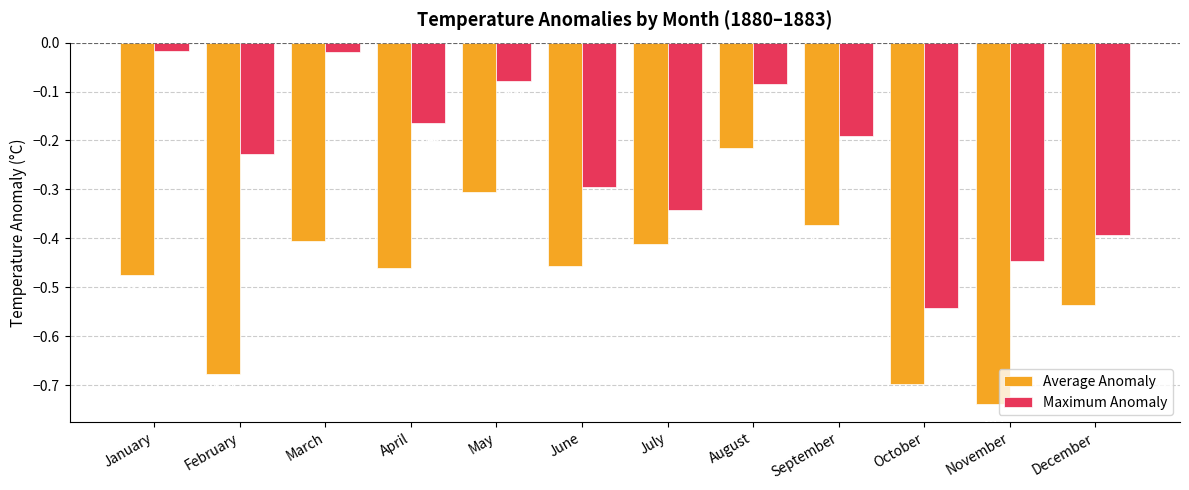

What are all the series names shown in the legend?

Average Anomaly, Maximum Anomaly